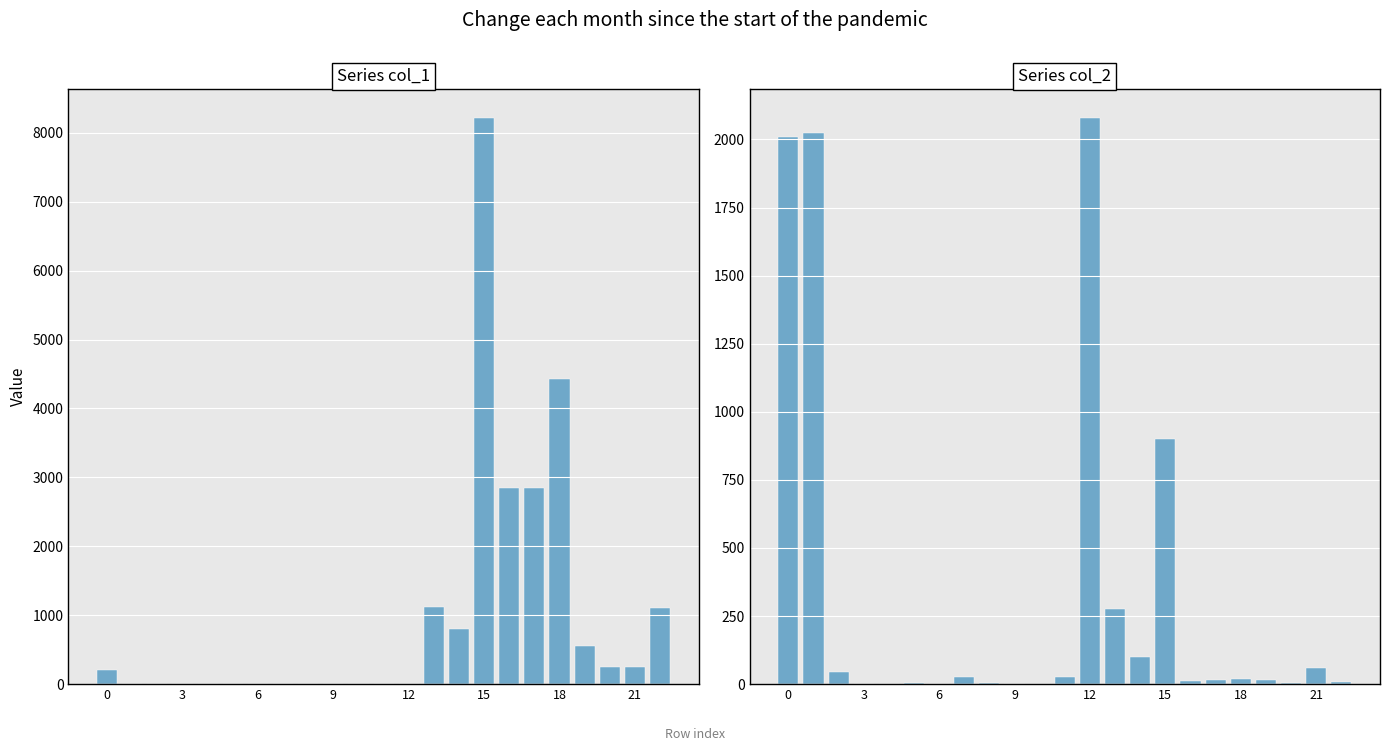

The value of col_2 at 2 is 16.7. True or false?

False